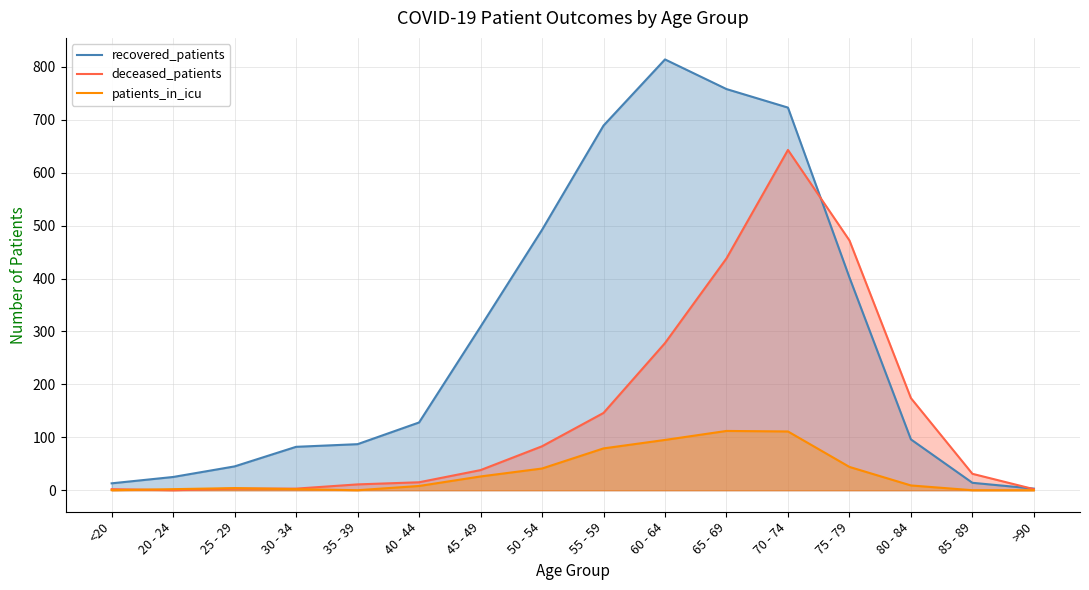

How many values in the deceased_patients series are below 38?

8